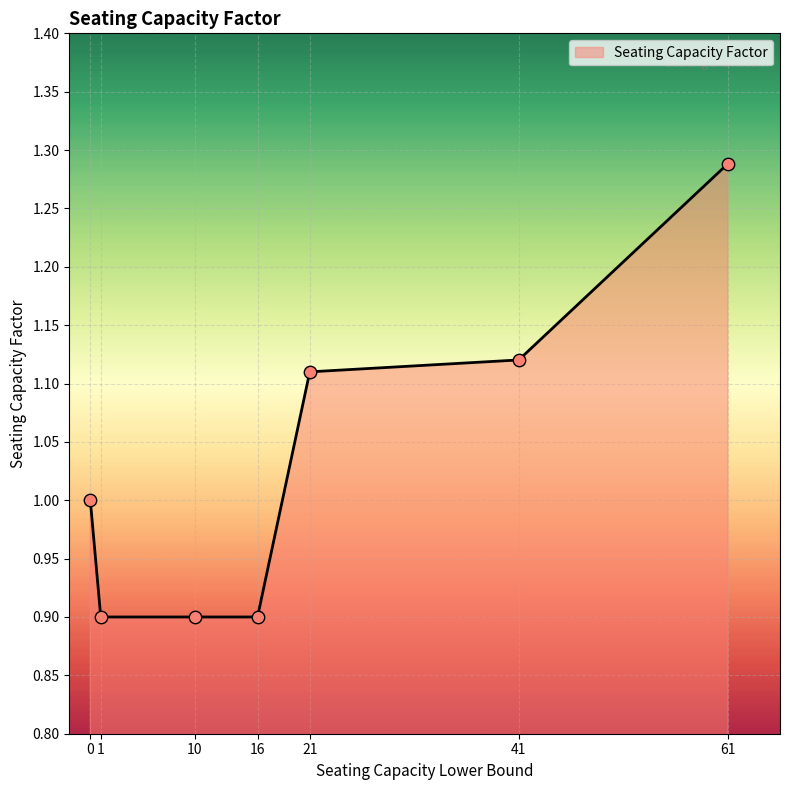

What is the change in value from 1 to 61?

+0.4